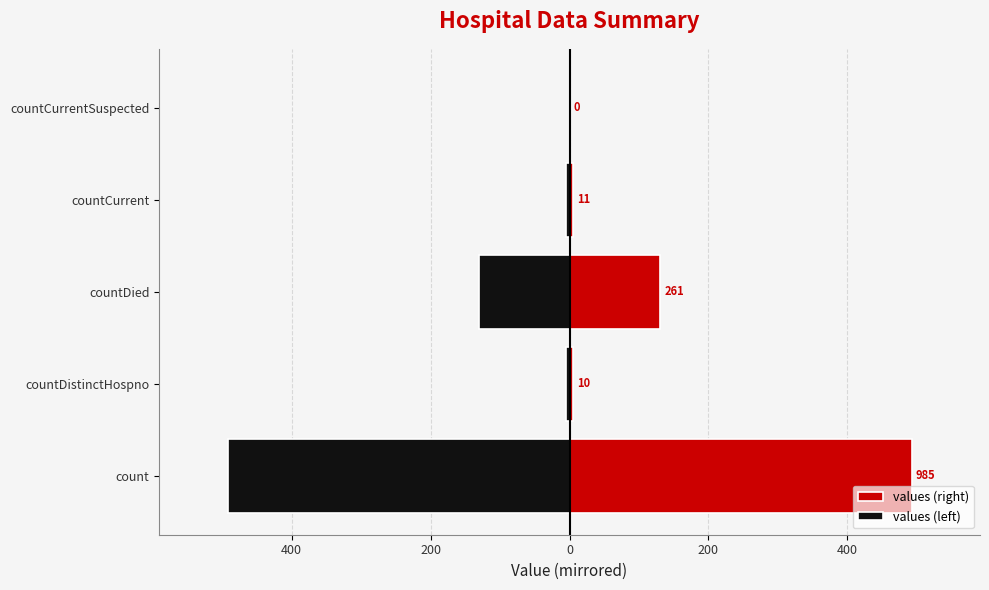

Reading left to right, list all the values displayed in this chart.

values (right): 492.5	5.0	130.5	5.5	0.0
values (left): -492.5	-5.0	-130.5	-5.5	0.0